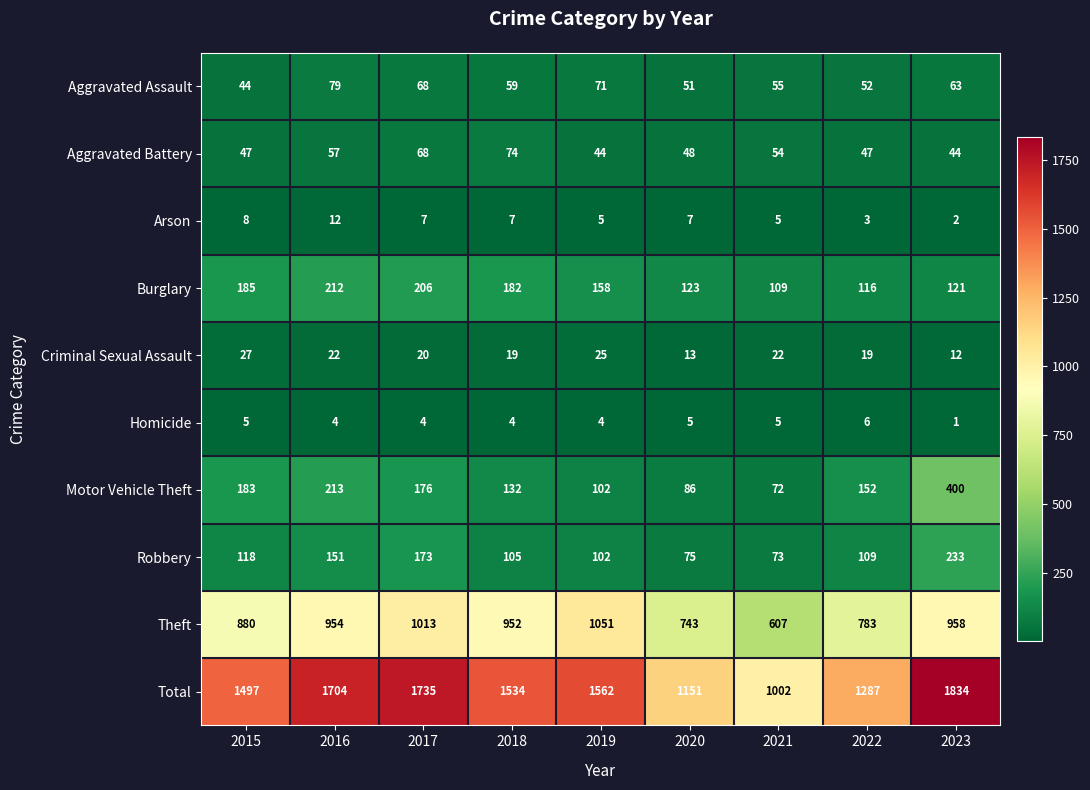

What is the spread (max minus min) of values at 2018?

1530